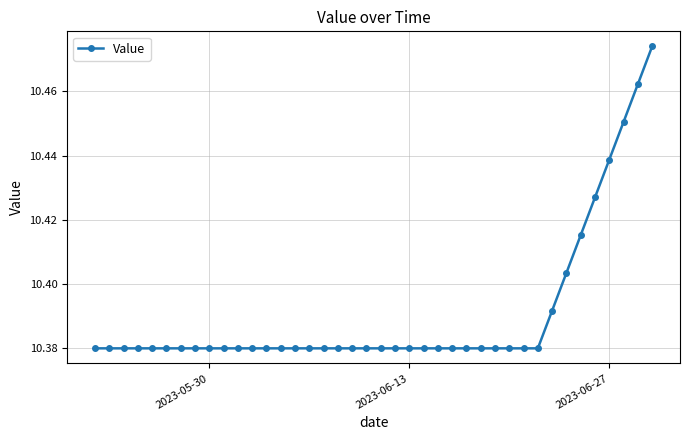

How many values are between 10 and 11?

40